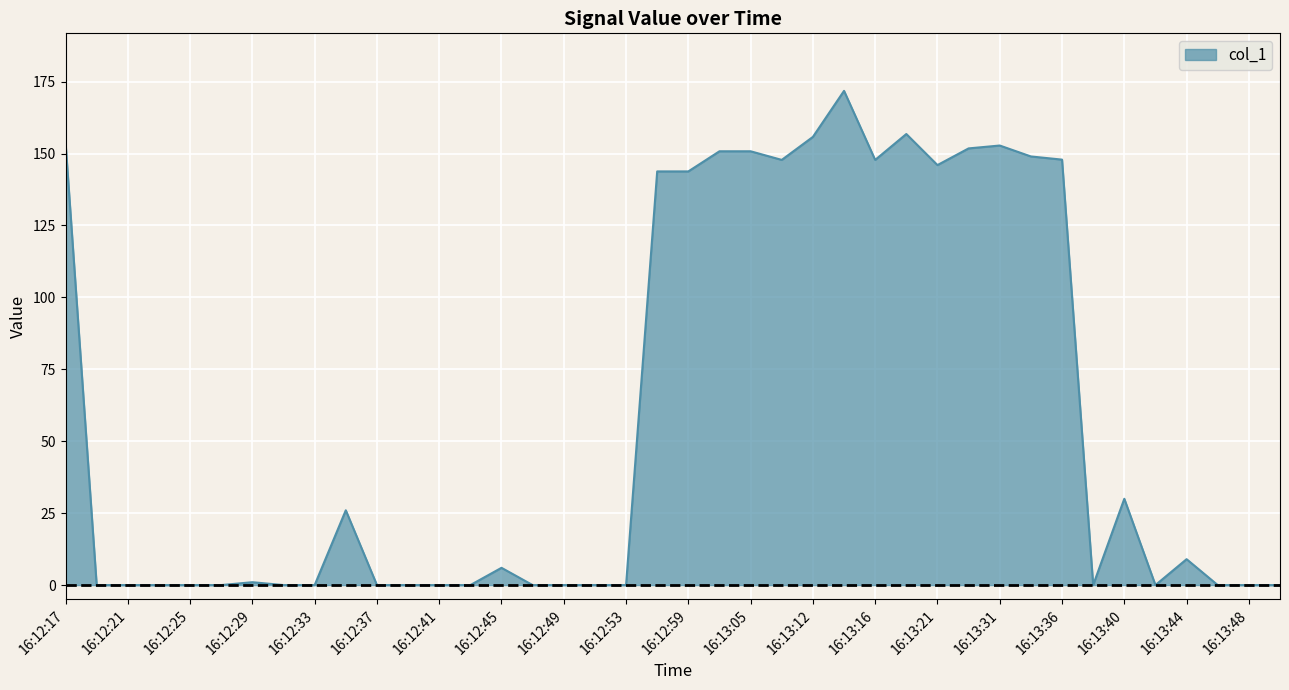

What is the greatest value displayed?

171.8